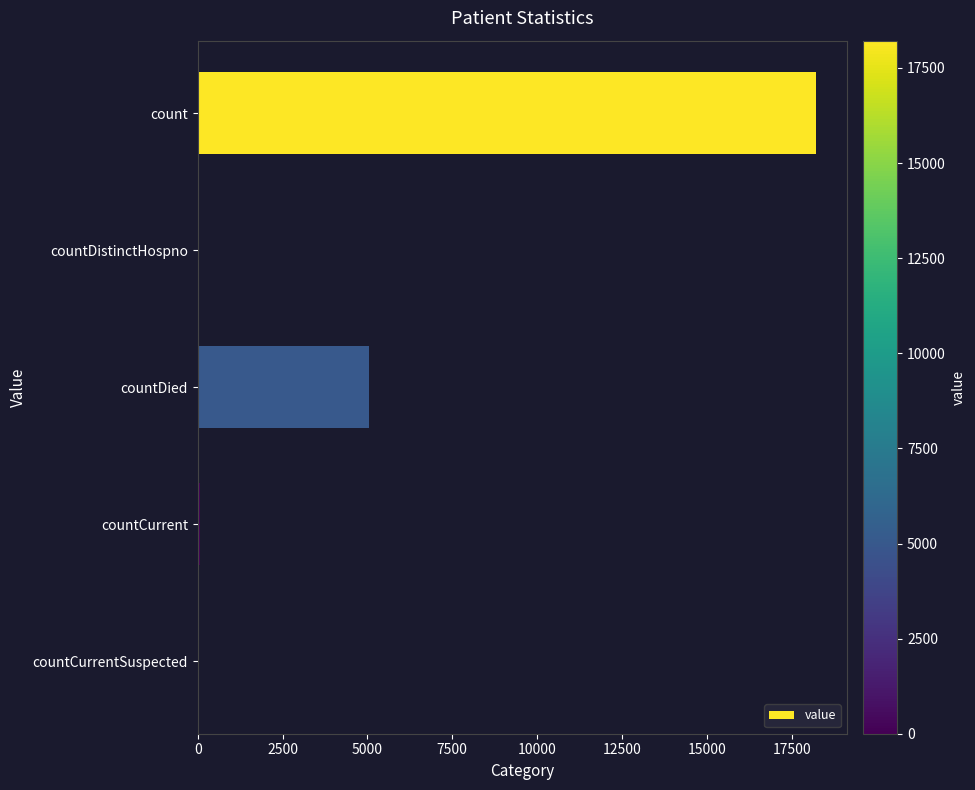

Between count and countDied, which is larger?

count